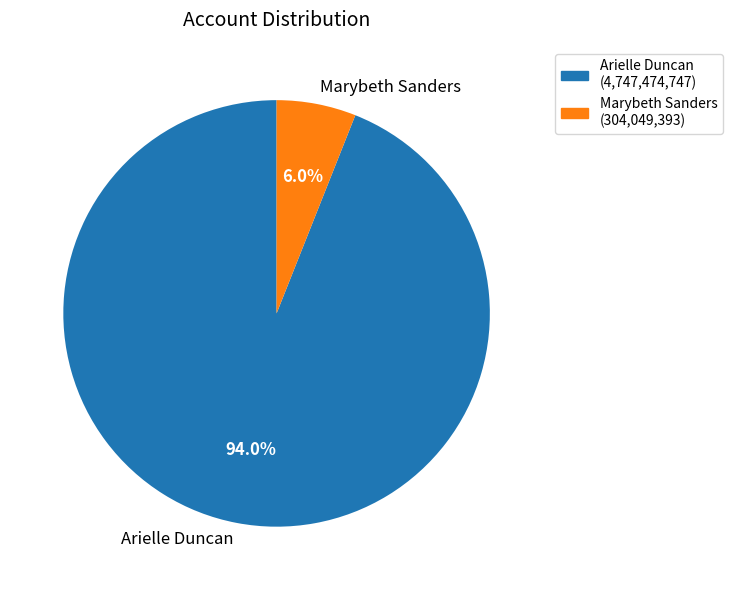

To the nearest percent, what is the combined percentage of Marybeth Sanders and Arielle Duncan?

100%